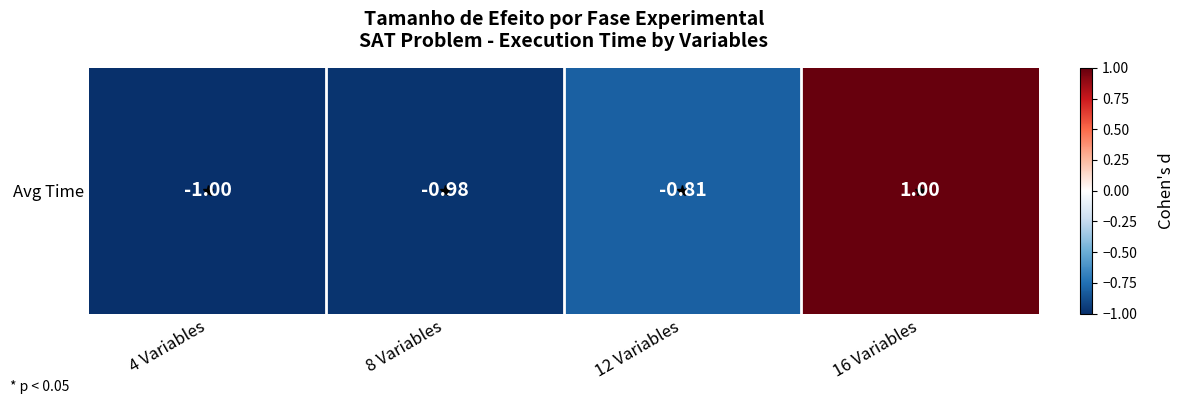

Reading left to right, what are all the values shown in this chart?

4 Variables=-1.0	8 Variables=-1.0	12 Variables=-0.8	16 Variables=1.0